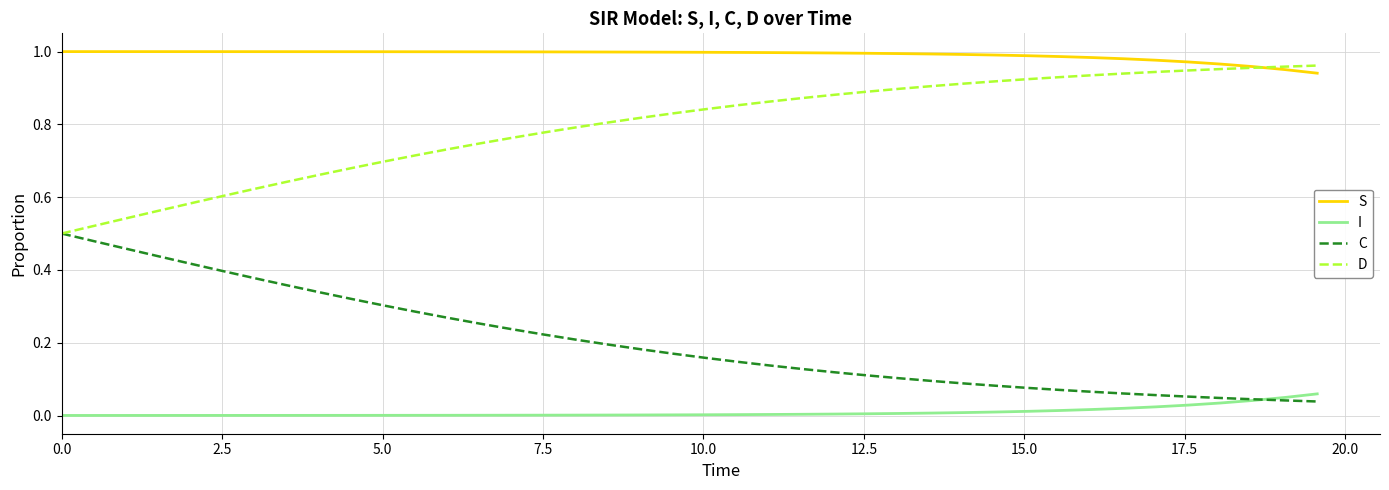

True or false: D and I cross at least once.

False